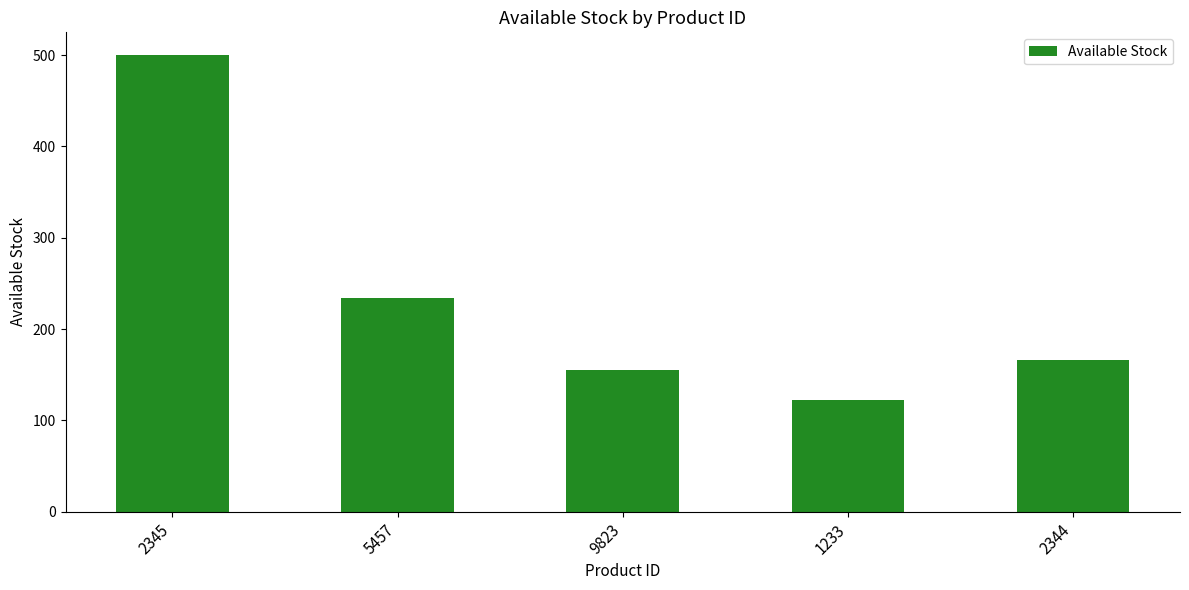

Is it true that the value at 1233 is 191?

False